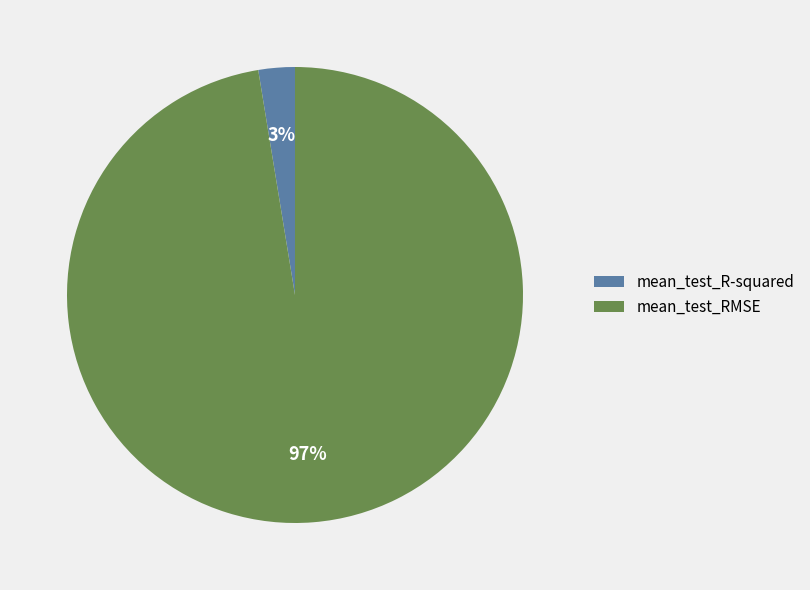

Which category has the smallest portion of the pie?

mean_test_R-squared